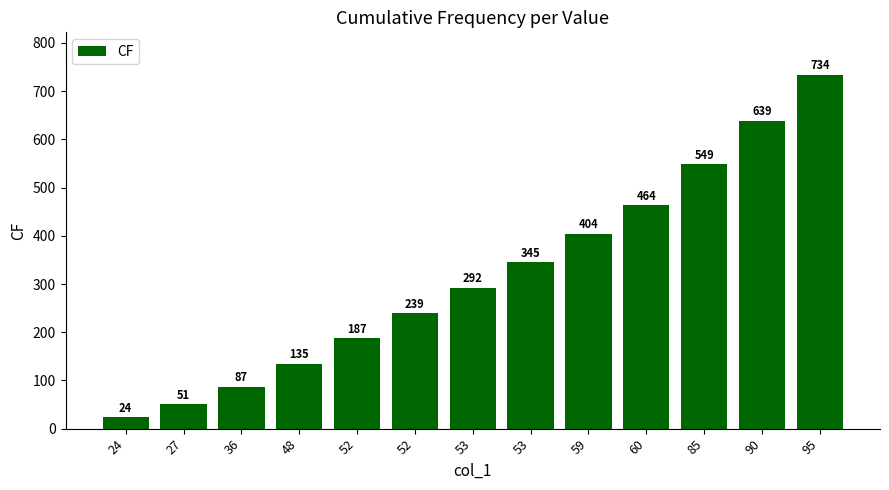

What is the smallest value displayed?

24